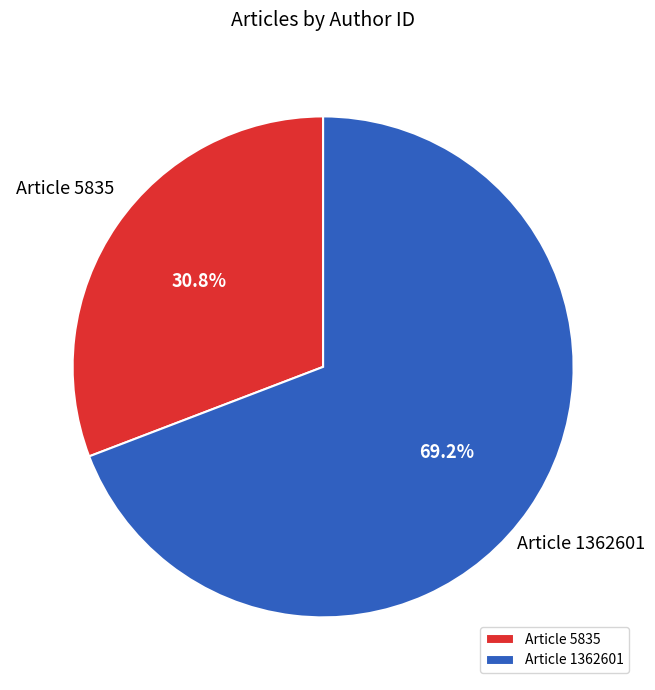

What is the smallest slice in the pie chart?

Article 5835